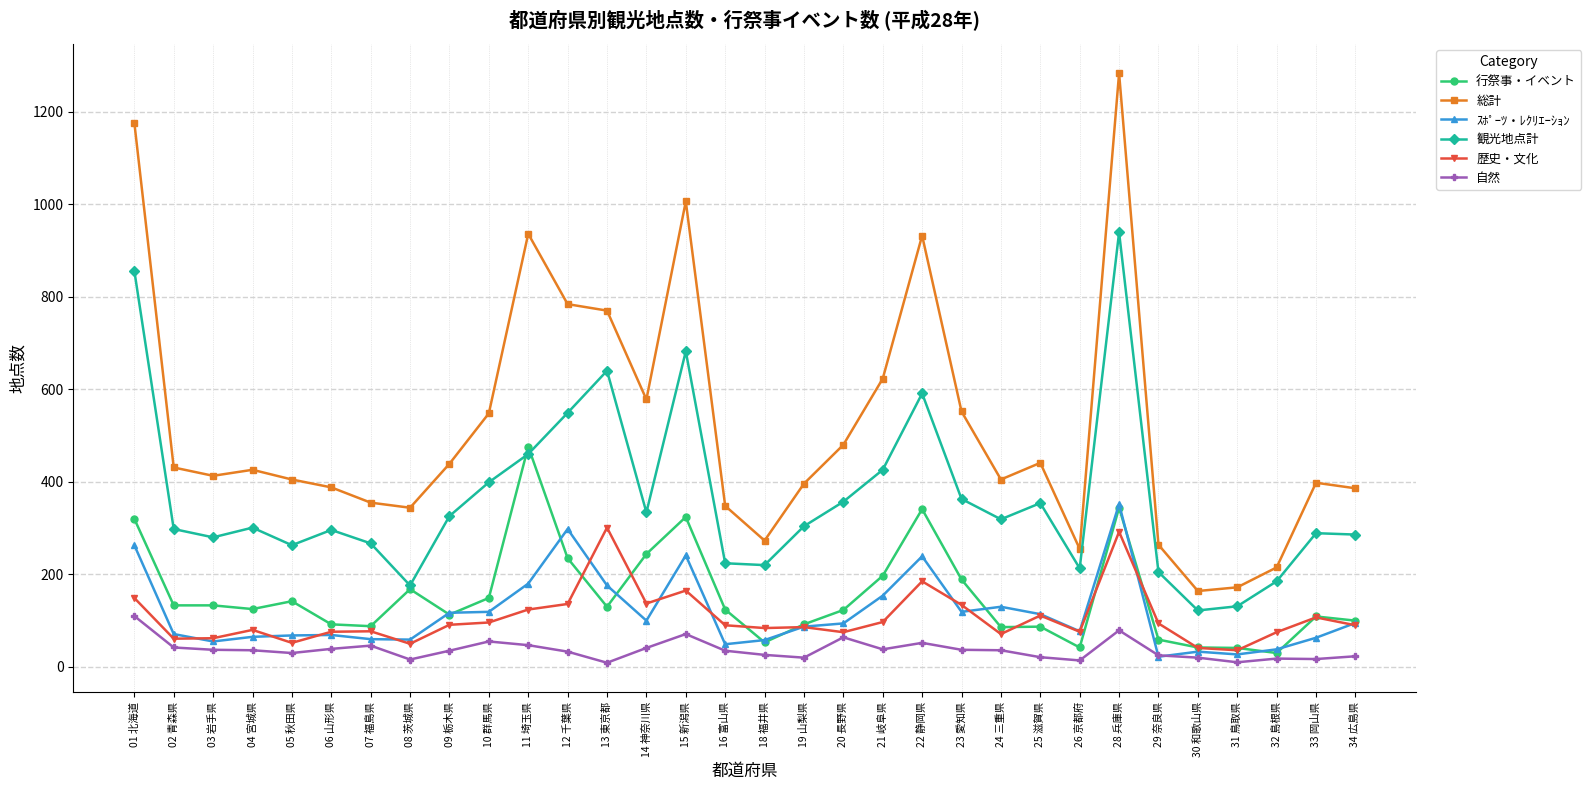

What position from the left is 16 富山県?

16